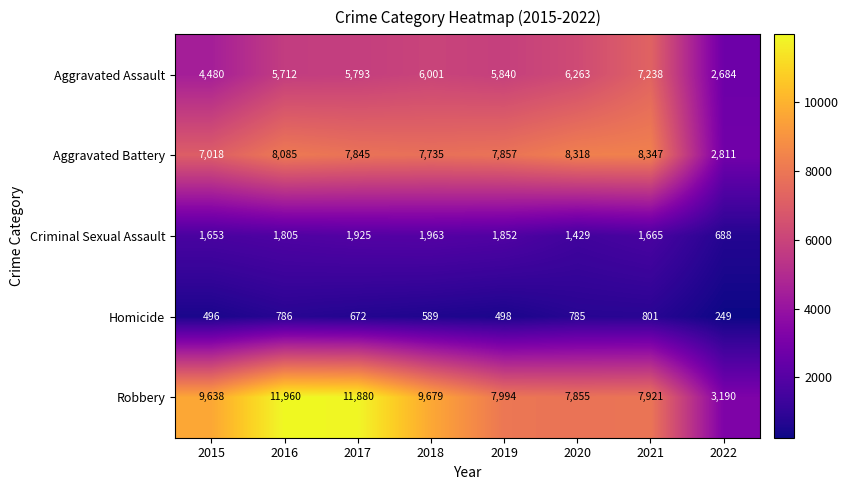

Between 2018 and 2021, which series saw the biggest shift?

Robbery